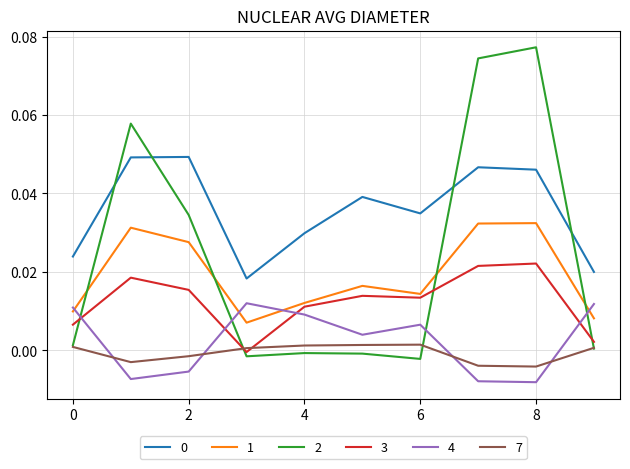

True or false: 3 and 0 cross at least once.

False